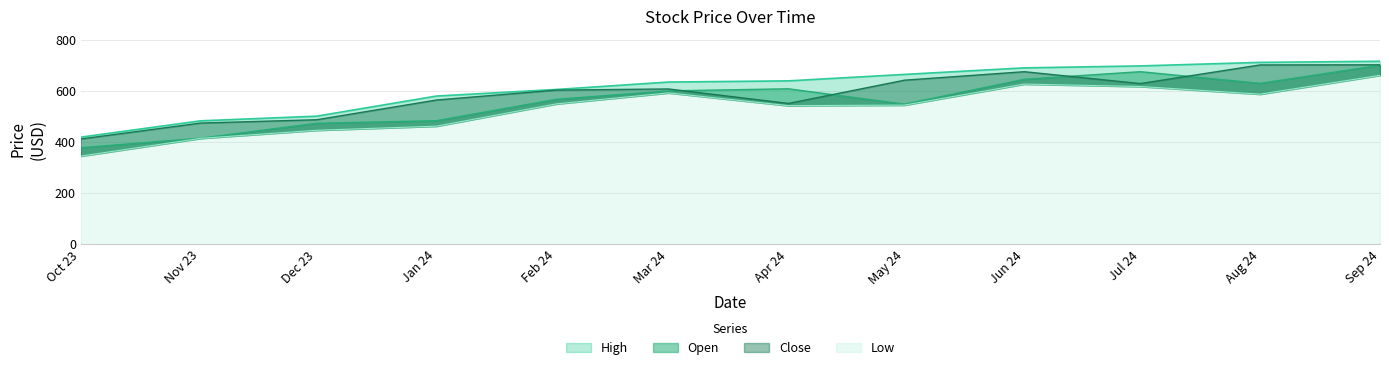

What is the sum of the Close values at Feb 24 and Aug 24?

1304.3